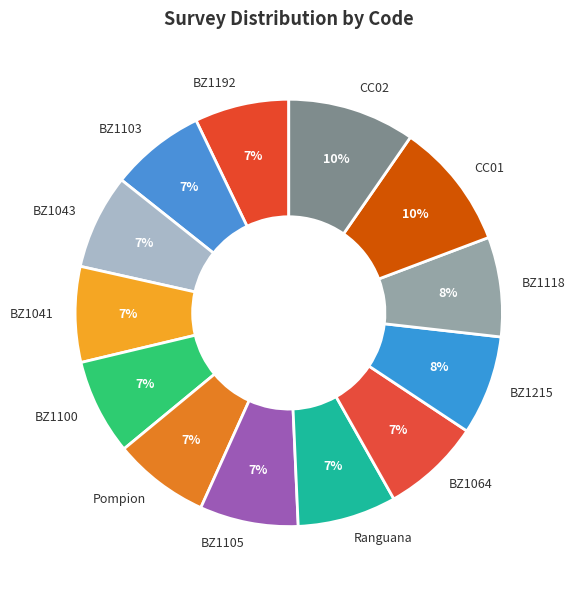

True or false: Ranguana accounts for 7% of the total.

True